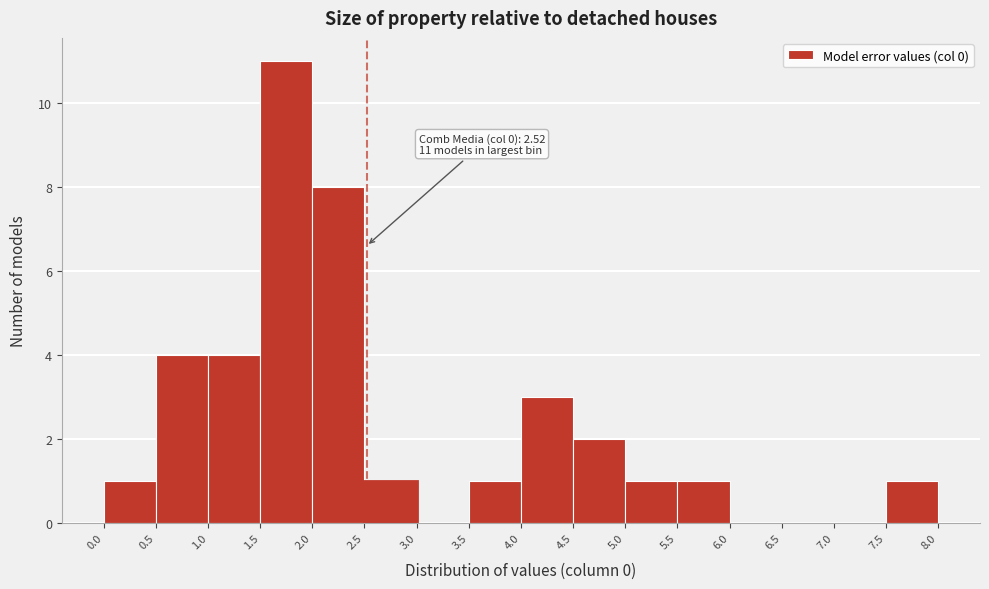

Which range on the x-axis has the tallest bar?

1.5 to 2.0